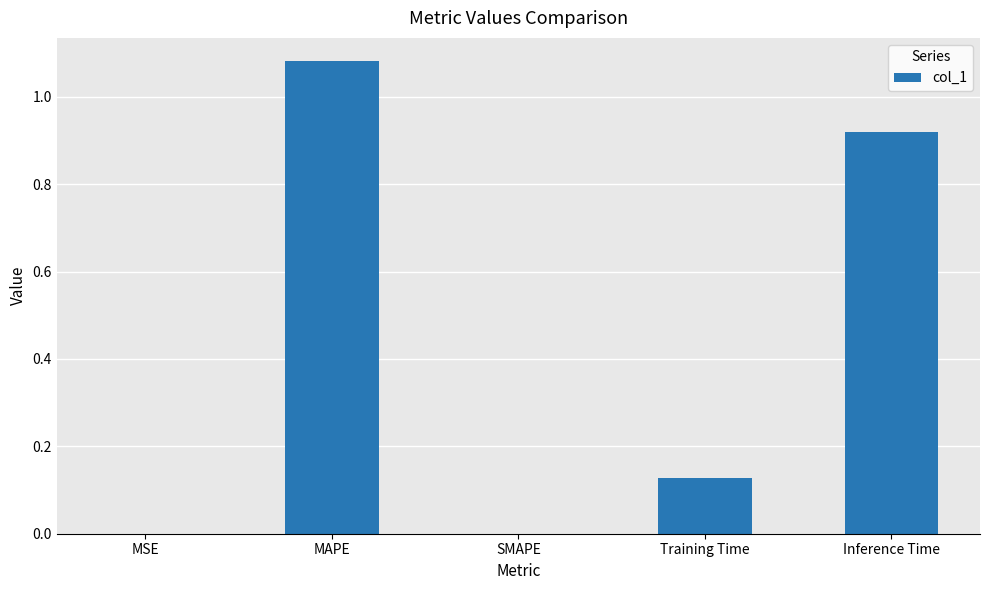

What is the sum of all values?

2.1